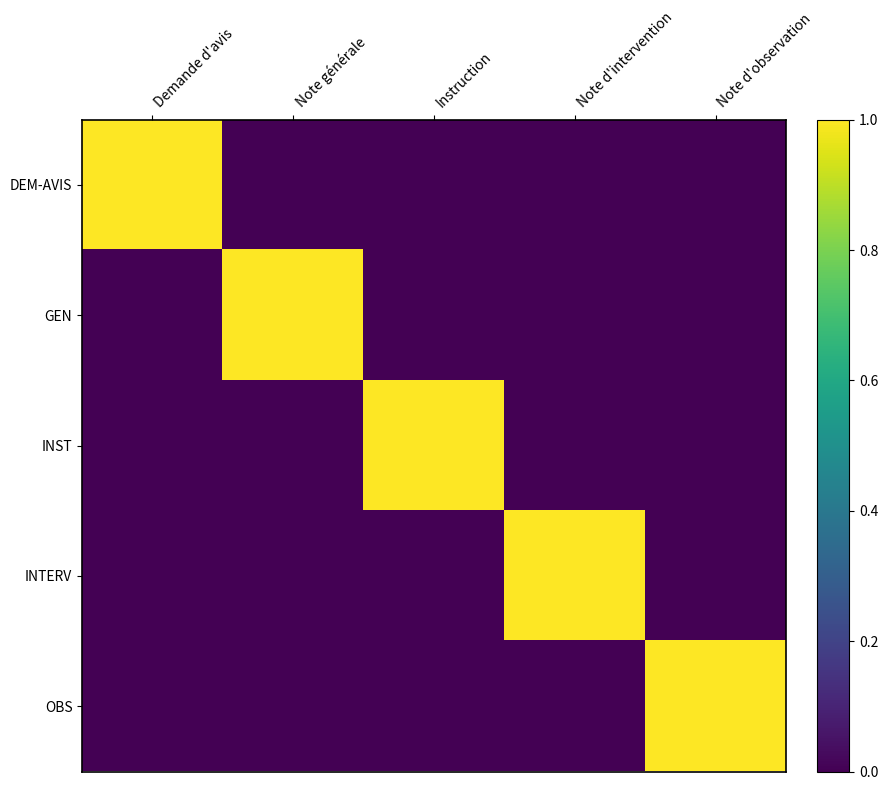

Count the number of data series in this chart.

5